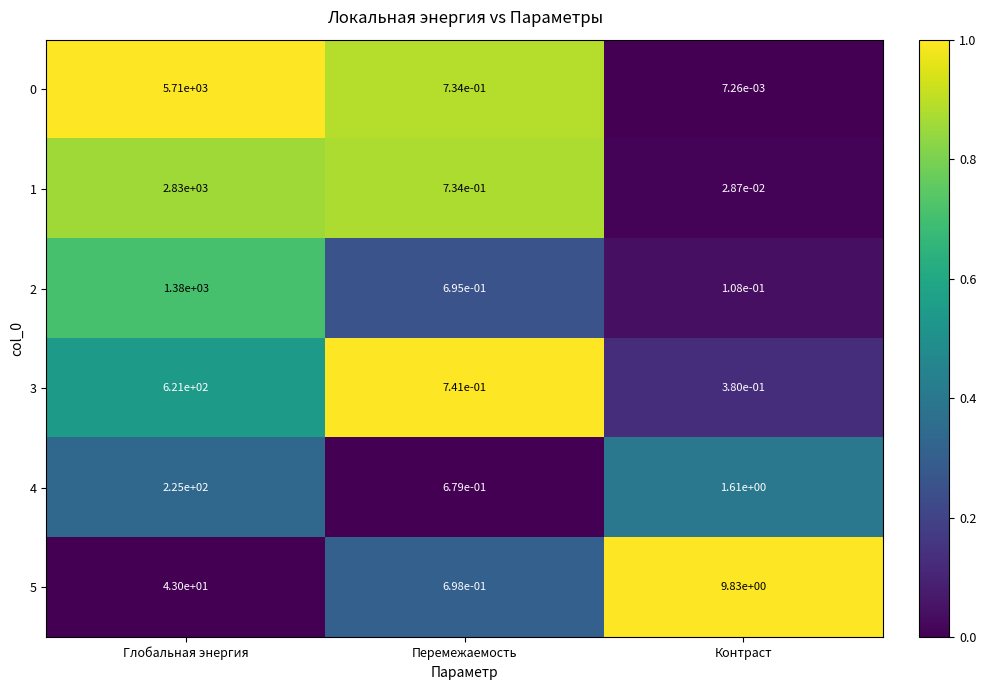

What is the greatest value displayed?

5710.0